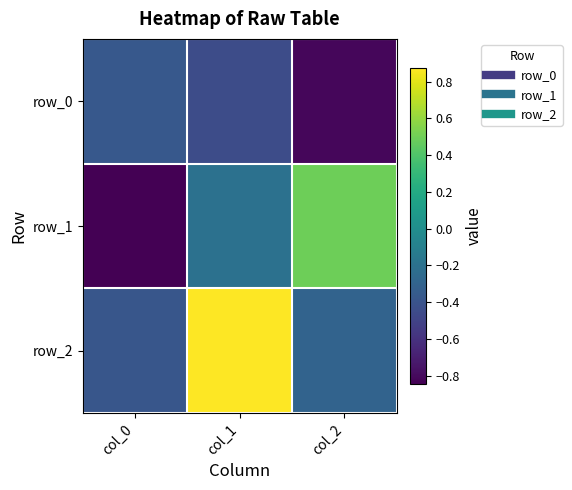

Where is row_0 nearest to the value 0?

col_0